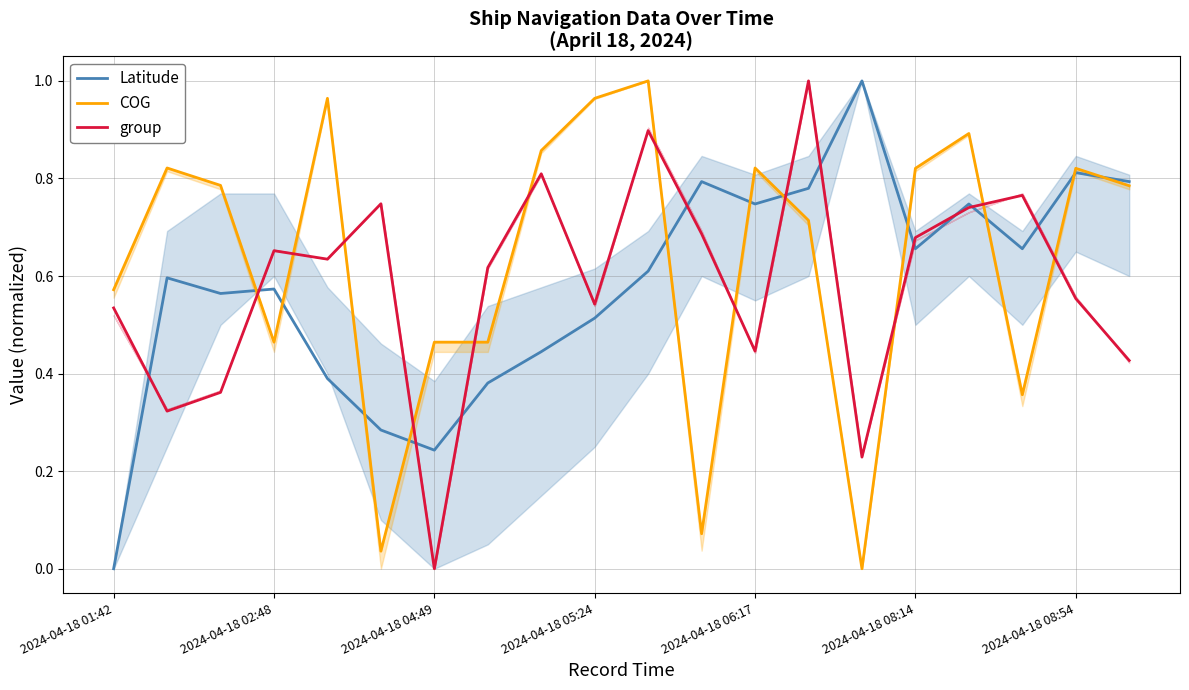

At which label does group reach its minimum?

2024-04-18 04:49